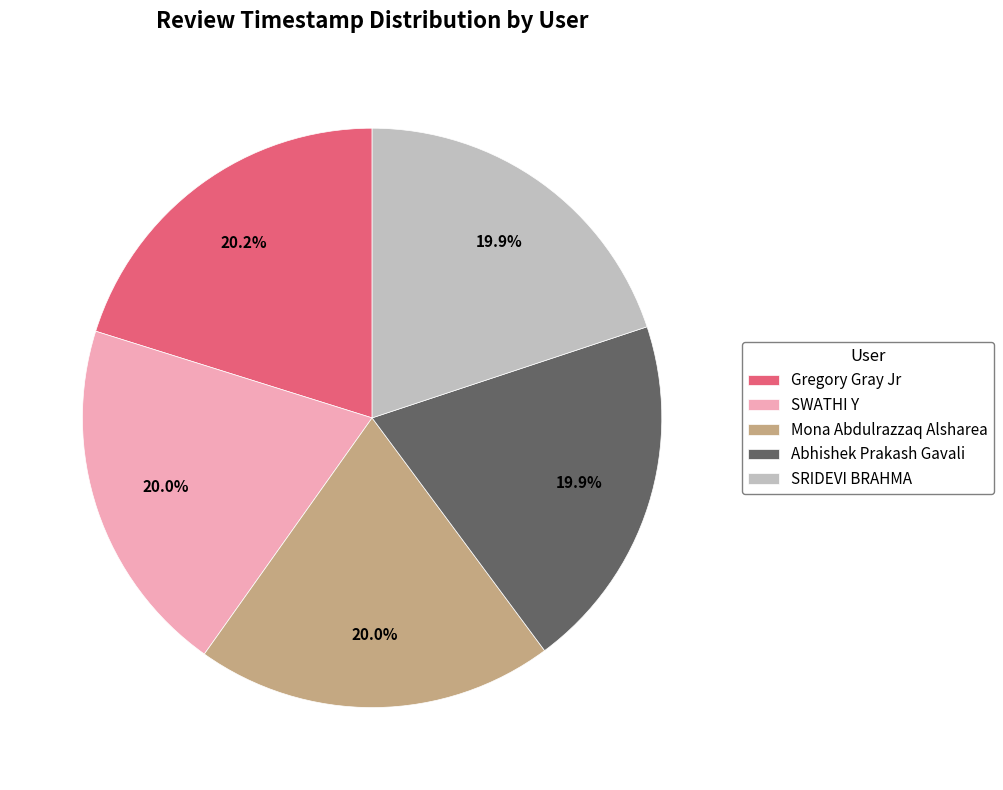

To the nearest percent, what percentage of the pie is Mona Abdulrazzaq Alsharea?

20%